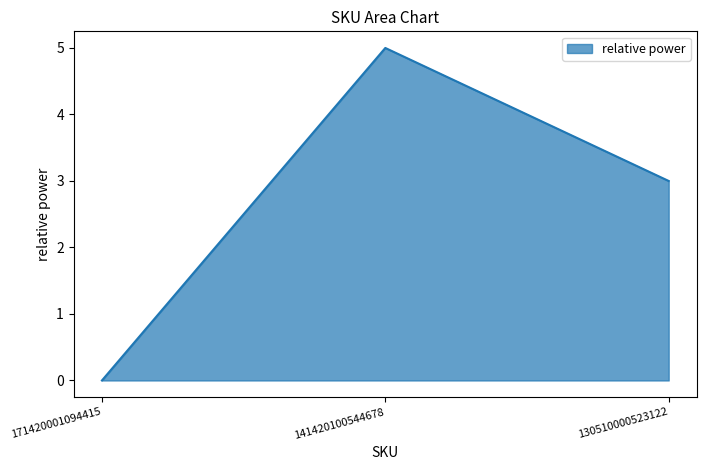

Does the chart have visible grid lines?

No